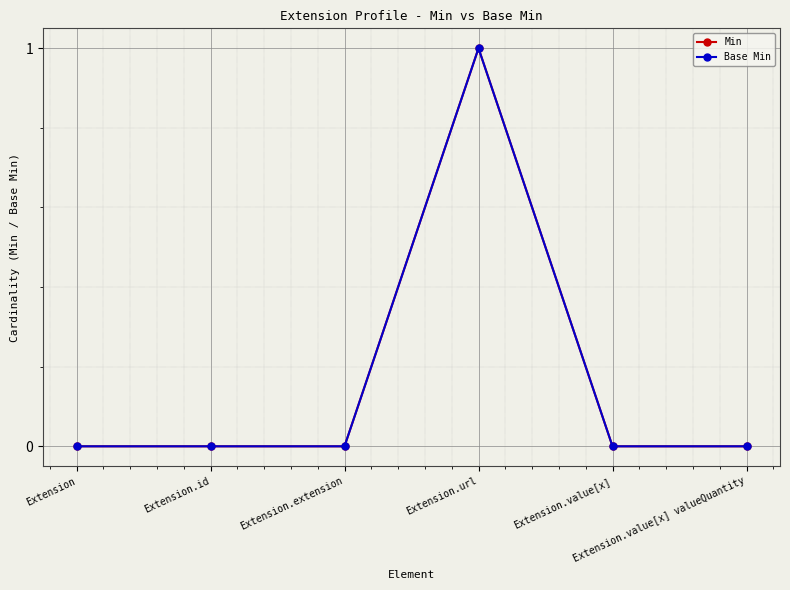

Where is the first local maximum for Min?

Extension.url